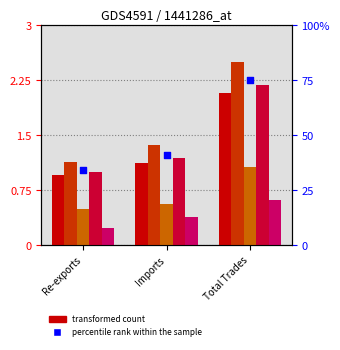

What is the change in value from Re-exports to Imports?

+0.2